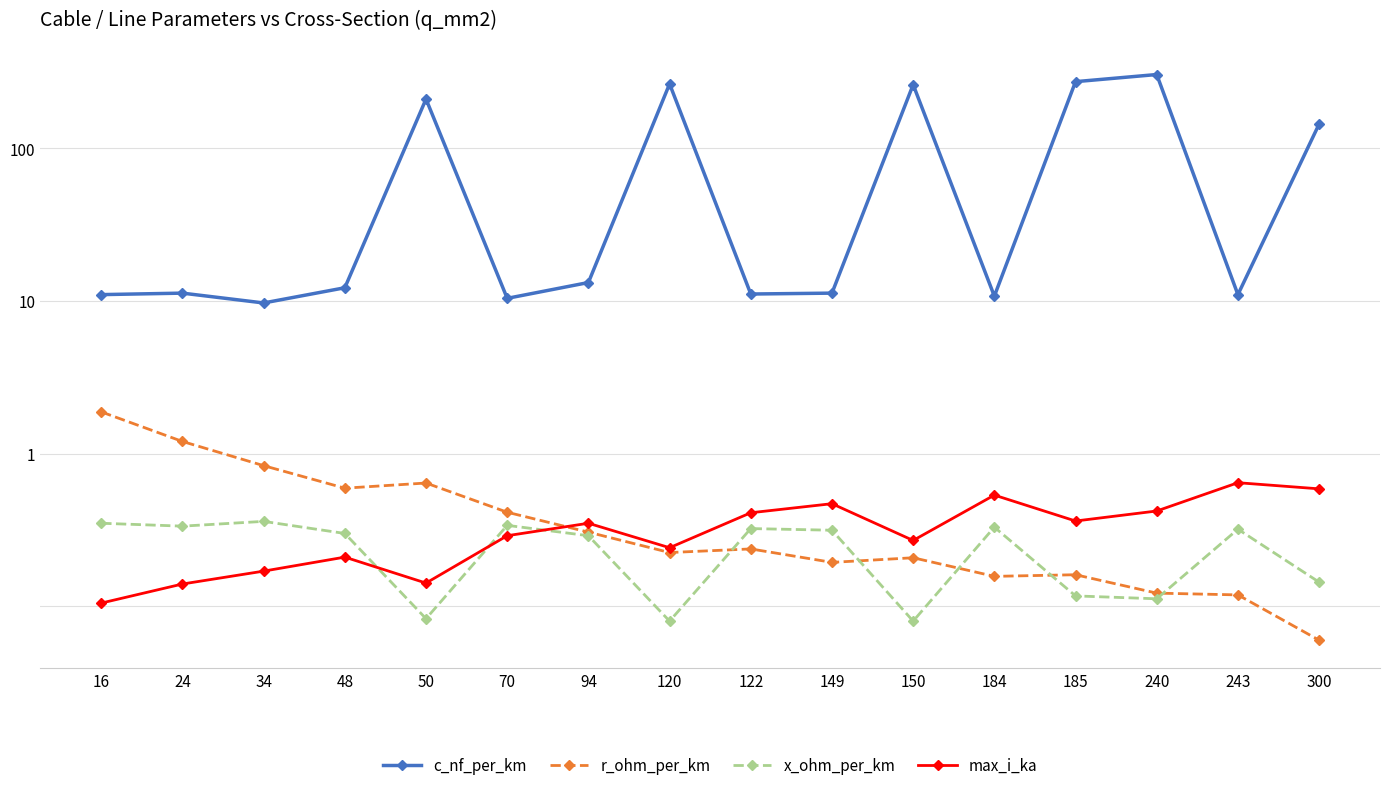

Count the number of data series in this chart.

4